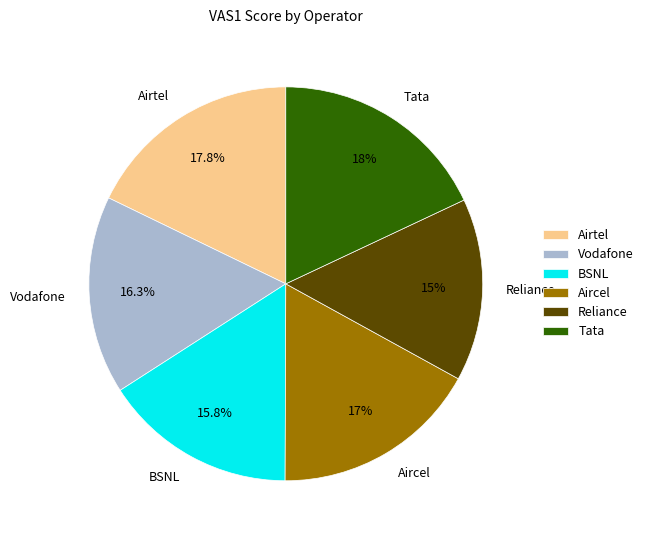

How much of the chart is everything except Reliance?

85.0%